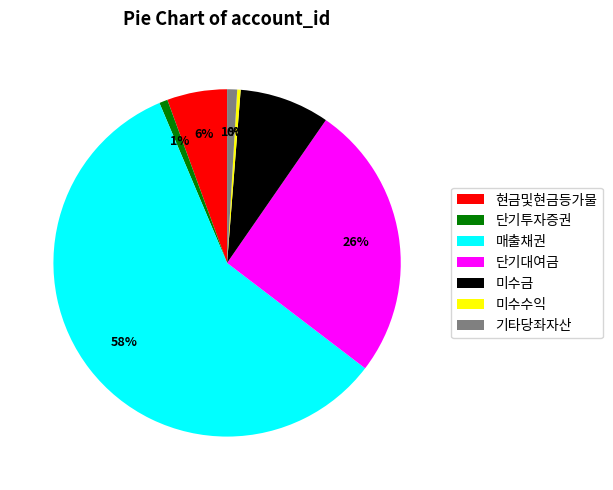

The 단기투자증권 slice represents 11% of the pie. True or false?

False